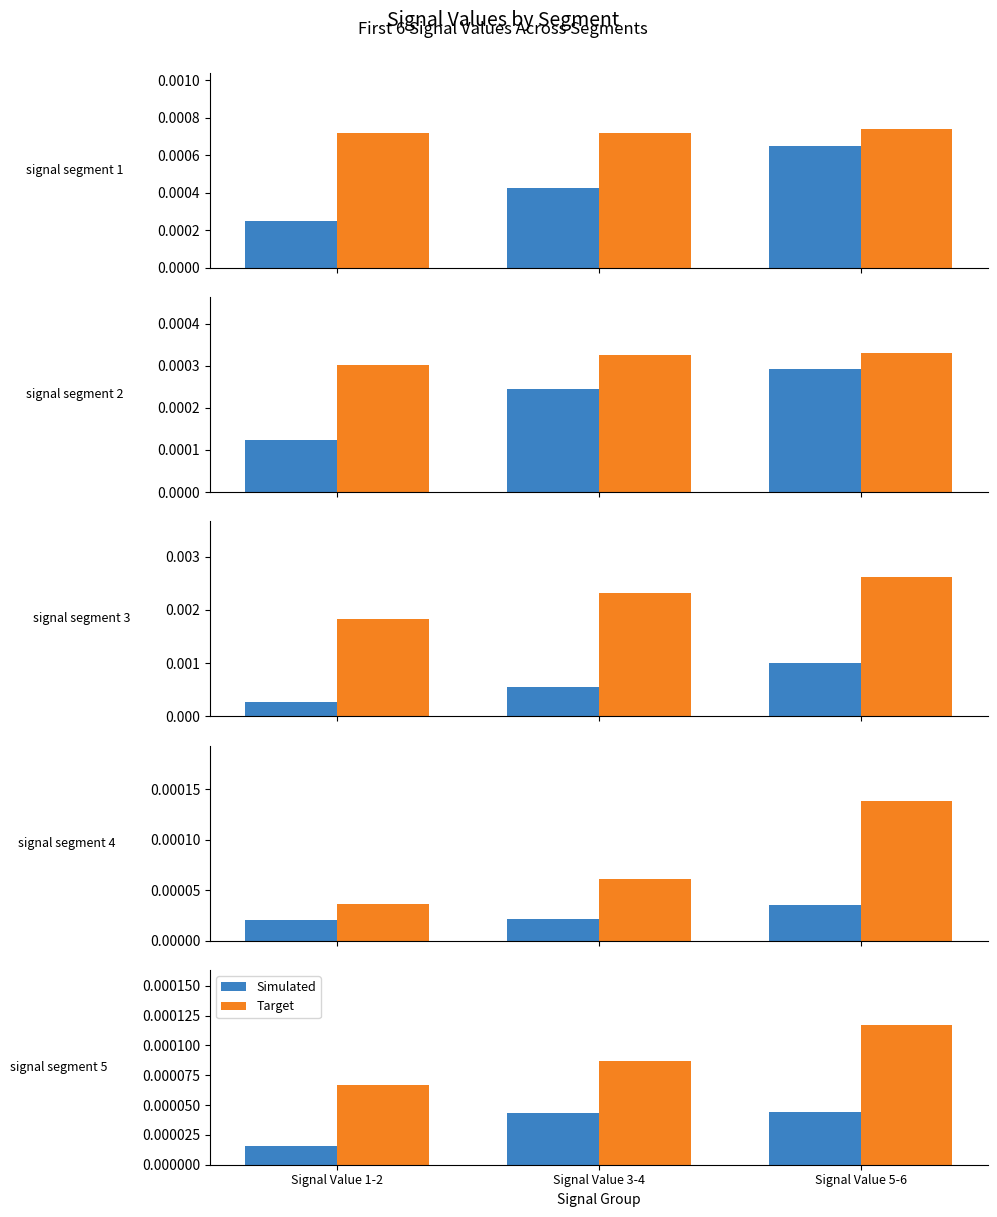

How many groups of bars are there?

3